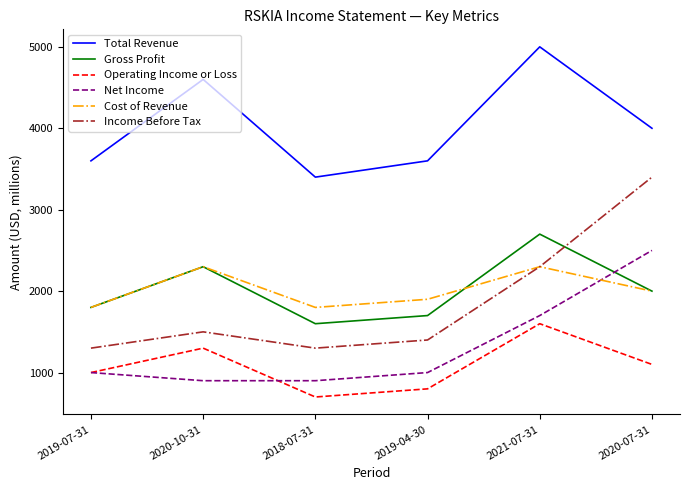

After their last crossing, which series has the higher values: Cost of Revenue or Net Income?

Net Income